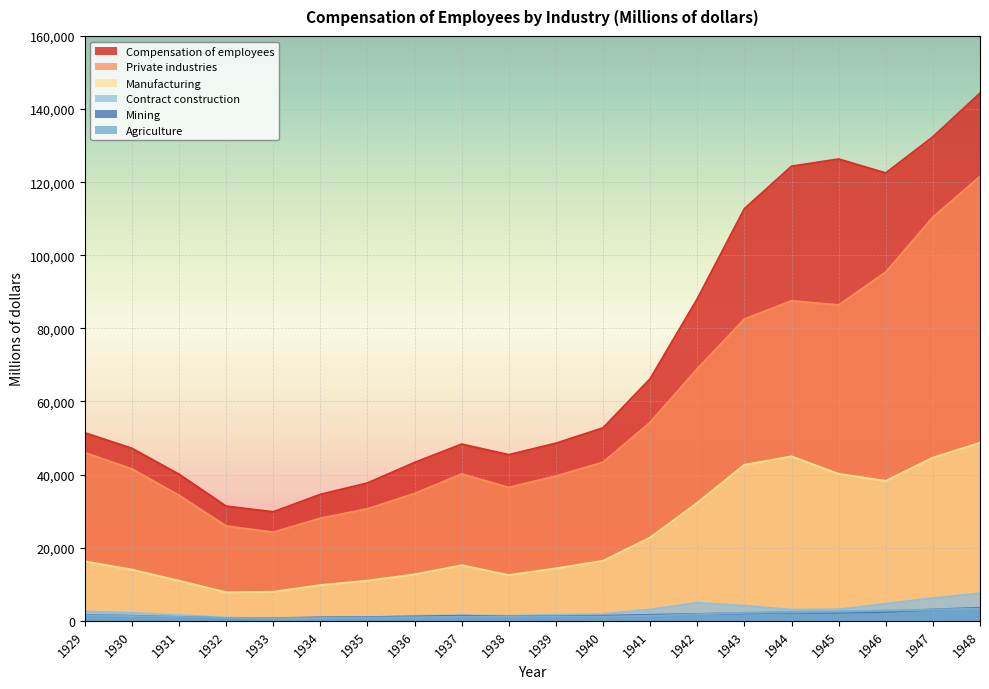

How many values in the Compensation of employees series are below 51408?

10